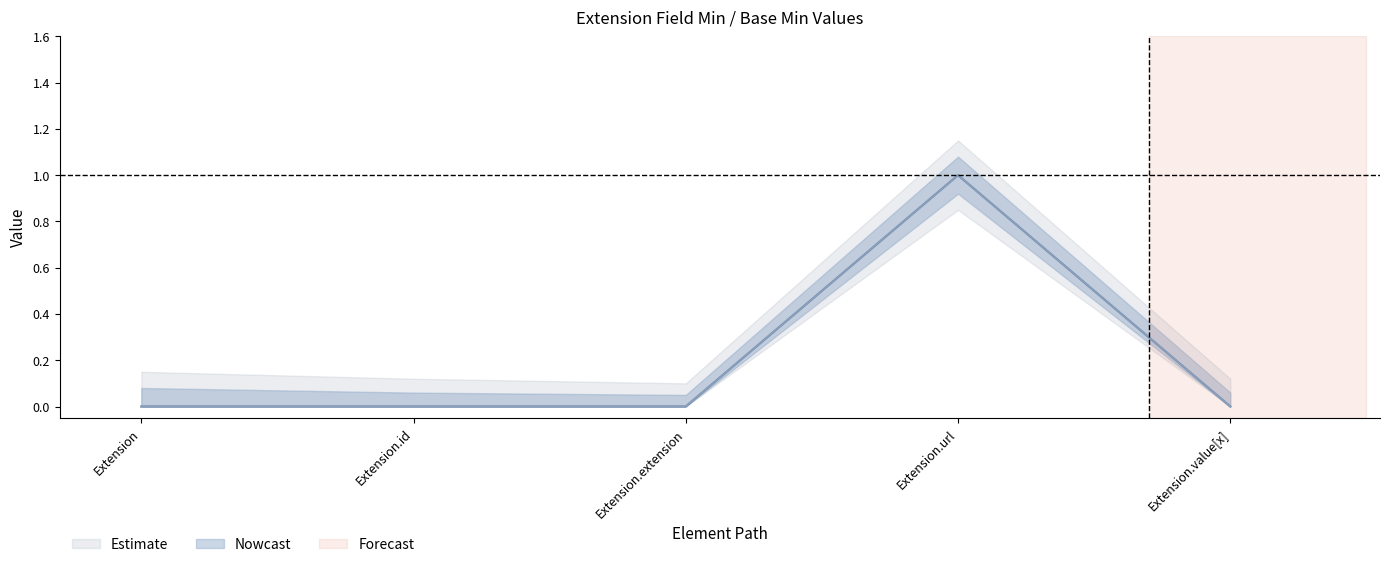

Which series has the largest range (max minus min)?

Min